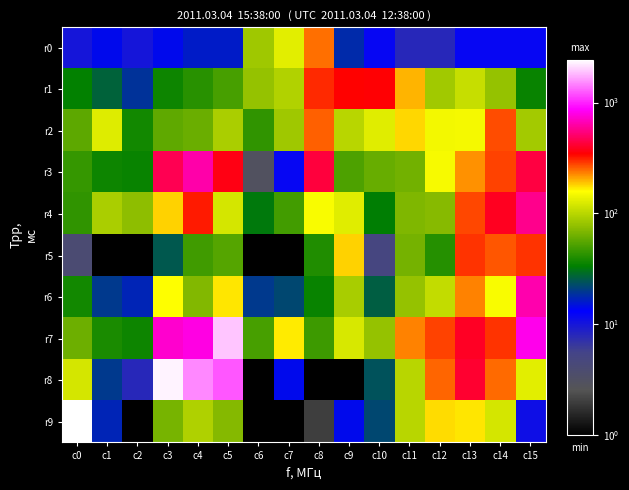

What is the total value across all series at c6?

312